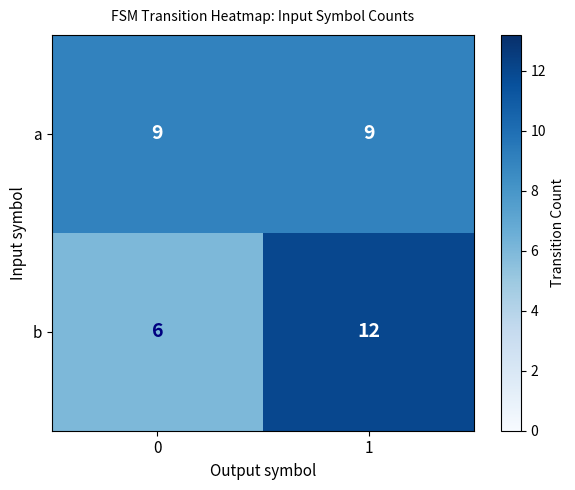

How many distinct data groups are displayed?

2